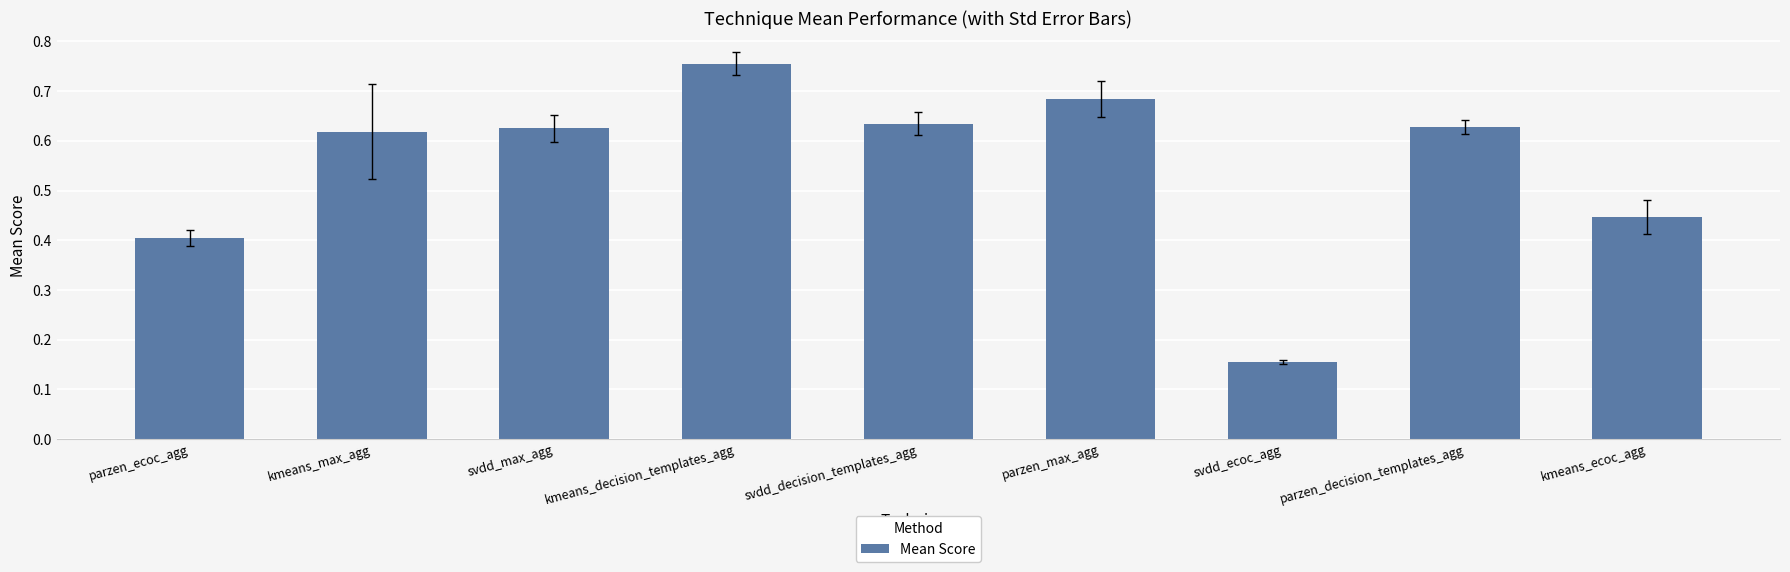

Which label corresponds to the largest value in the chart?

kmeans_decision_templates_agg